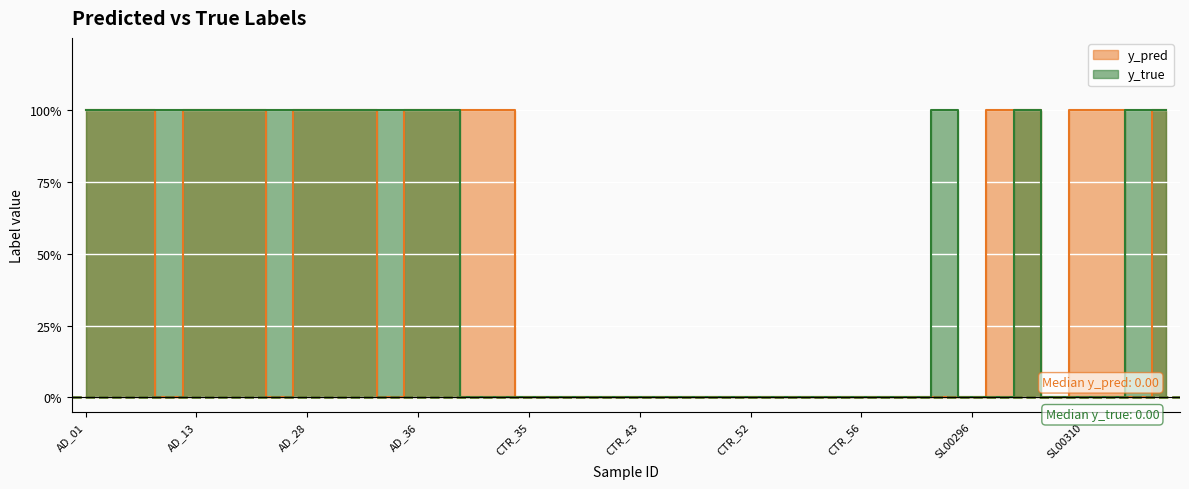

Reading left to right, list all the values displayed in this chart.

y_pred: 1	1	1	0	1	1	1	0	1	1	1	0	1	1	1	1	0	0	0	0	0	0	0	0	0	0	0	0	0	0	0	0	0	1	1	0	1	1	0	1
y_true: 1	1	1	1	1	1	1	1	1	1	1	1	1	1	0	0	0	0	0	0	0	0	0	0	0	0	0	0	0	0	0	1	0	0	1	0	0	0	1	1